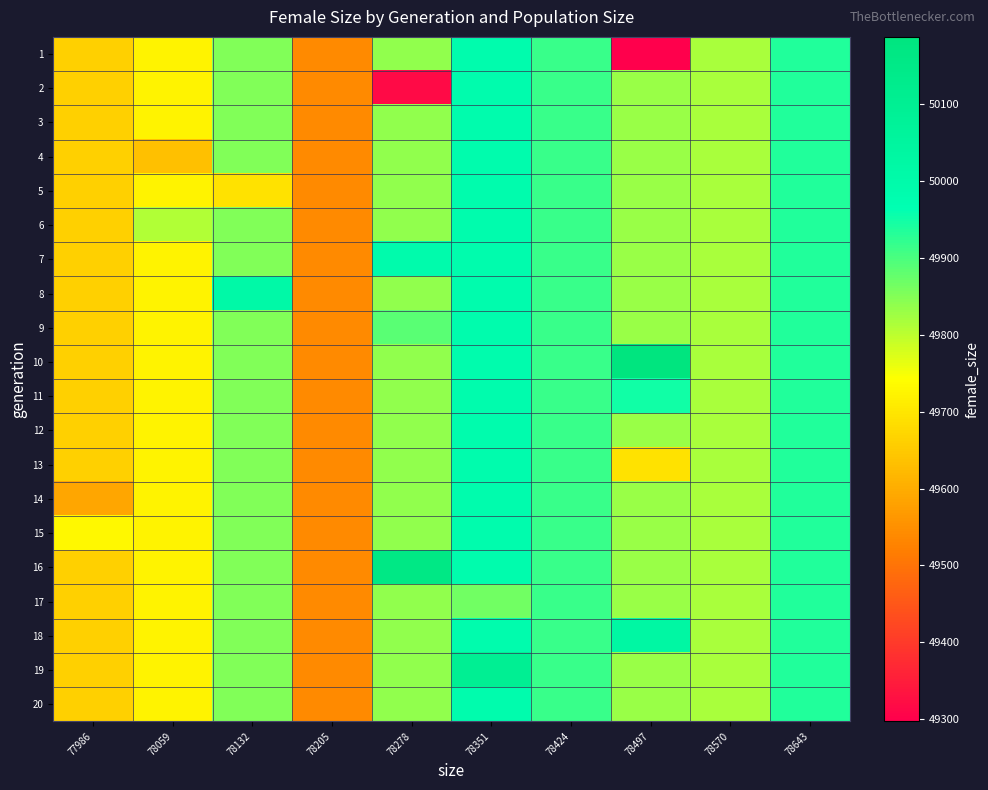

Reading left to right, list all the values displayed in this chart.

1: 77986=49660.5	78059=49723.0	78132=49851.5	78205=49539.0	78278=49838.0	78351=49983.0	78424=49914.0	78497=49297.0	78570=49816.7	78643=49935.0
2: 77986=49660.5	78059=49723.0	78132=49851.5	78205=49539.0	78278=49316.0	78351=49983.0	78424=49914.0	78497=49831.6	78570=49816.7	78643=49935.0
3: 77986=49660.5	78059=49723.0	78132=49851.5	78205=49539.0	78278=49838.0	78351=49983.0	78424=49914.0	78497=49831.6	78570=49816.7	78643=49935.0
4: 77986=49660.5	78059=49634.0	78132=49851.5	78205=49539.0	78278=49838.0	78351=49983.0	78424=49914.0	78497=49831.6	78570=49816.7	78643=49935.0
5: 77986=49660.5	78059=49723.0	78132=49692.0	78205=49539.0	78278=49838.0	78351=49983.0	78424=49914.0	78497=49831.6	78570=49816.7	78643=49935.0
6: 77986=49660.5	78059=49812.0	78132=49851.5	78205=49539.0	78278=49838.0	78351=49983.0	78424=49914.0	78497=49831.6	78570=49816.7	78643=49935.0
7: 77986=49660.5	78059=49723.0	78132=49851.5	78205=49539.0	78278=49992.0	78351=49983.0	78424=49914.0	78497=49831.6	78570=49816.7	78643=49935.0
8: 77986=49660.5	78059=49723.0	78132=50011.0	78205=49539.0	78278=49838.0	78351=49983.0	78424=49914.0	78497=49831.6	78570=49816.7	78643=49935.0
9: 77986=49660.5	78059=49723.0	78132=49851.5	78205=49539.0	78278=49887.0	78351=49983.0	78424=49914.0	78497=49831.6	78570=49816.7	78643=49935.0
10: 77986=49660.5	78059=49723.0	78132=49851.5	78205=49539.0	78278=49838.0	78351=49983.0	78424=49914.0	78497=50188.0	78570=49816.7	78643=49935.0
11: 77986=49660.5	78059=49723.0	78132=49851.5	78205=49539.0	78278=49838.0	78351=49983.0	78424=49914.0	78497=49949.0	78570=49816.7	78643=49935.0
12: 77986=49660.5	78059=49723.0	78132=49851.5	78205=49539.0	78278=49838.0	78351=49983.0	78424=49914.0	78497=49831.6	78570=49816.7	78643=49935.0
13: 77986=49660.5	78059=49723.0	78132=49851.5	78205=49539.0	78278=49838.0	78351=49983.0	78424=49914.0	78497=49693.0	78570=49816.7	78643=49935.0
14: 77986=49589.0	78059=49723.0	78132=49851.5	78205=49539.0	78278=49838.0	78351=49983.0	78424=49914.0	78497=49831.6	78570=49816.7	78643=49935.0
15: 77986=49732.0	78059=49723.0	78132=49851.5	78205=49539.0	78278=49838.0	78351=49983.0	78424=49914.0	78497=49831.6	78570=49816.7	78643=49935.0
16: 77986=49660.5	78059=49723.0	78132=49851.5	78205=49539.0	78278=50157.0	78351=49983.0	78424=49914.0	78497=49831.6	78570=49816.7	78643=49935.0
17: 77986=49660.5	78059=49723.0	78132=49851.5	78205=49539.0	78278=49838.0	78351=49866.0	78424=49914.0	78497=49831.6	78570=49816.7	78643=49935.0
18: 77986=49660.5	78059=49723.0	78132=49851.5	78205=49539.0	78278=49838.0	78351=49983.0	78424=49914.0	78497=50031.0	78570=49816.7	78643=49935.0
19: 77986=49660.5	78059=49723.0	78132=49851.5	78205=49539.0	78278=49838.0	78351=50100.0	78424=49914.0	78497=49831.6	78570=49816.7	78643=49935.0
20: 77986=49660.5	78059=49723.0	78132=49851.5	78205=49539.0	78278=49838.0	78351=49983.0	78424=49914.0	78497=49831.6	78570=49816.7	78643=49935.0